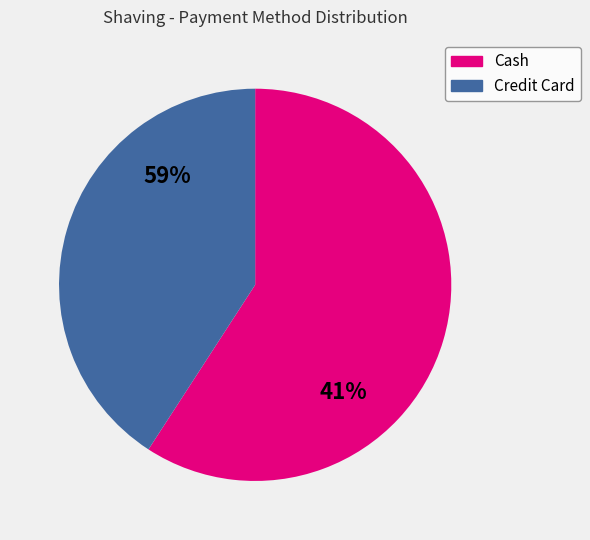

The How many times by credit card slice represents 50% of the pie. True or false?

False